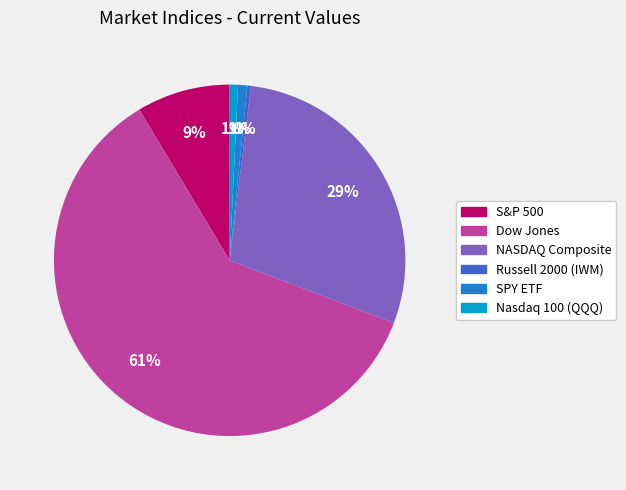

Which slice is the largest?

Dow Jones